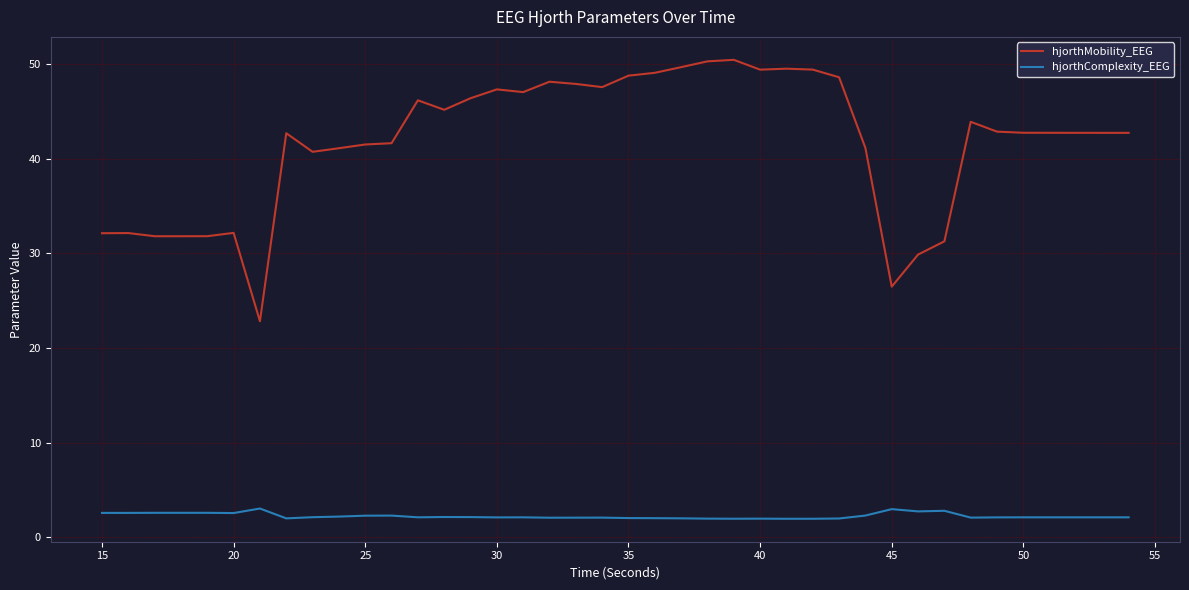

True or false: hjorthMobility_EEG has more than 2 points higher than both neighbors.

True